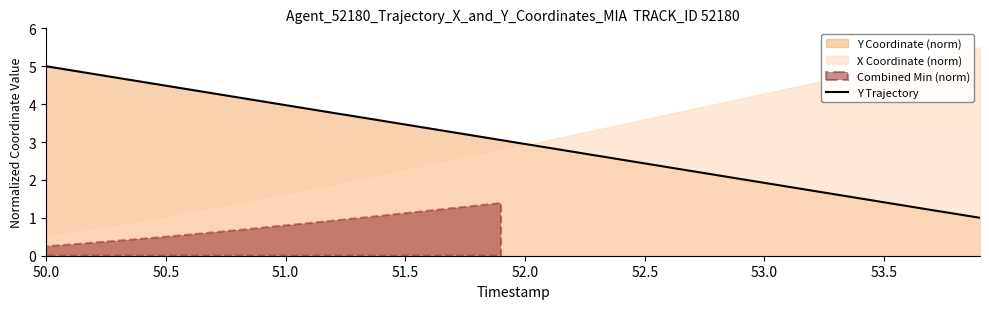

What is the highest value of the Y Trajectory series?

5.0